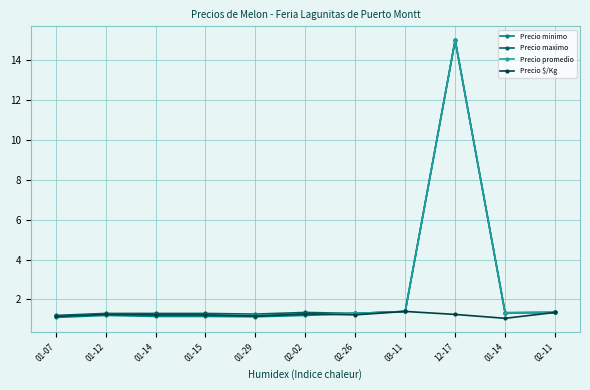

Reading left to right, transcribe all the data shown in this chart.

Precio minimo: 01-07=1.1	01-12=1.2	01-14=1.1	01-15=1.1	01-29=1.1	02-02=1.2	02-26=1.3	03-11=1.4	12-17=15.0	01-14=1.3	02-11=1.4
Precio maximo: 01-07=1.2	01-12=1.3	01-14=1.3	01-15=1.3	01-29=1.3	02-02=1.4	02-26=1.3	03-11=1.4	12-17=15.0	01-14=1.3	02-11=1.4
Precio promedio: 01-07=1.1	01-12=1.2	01-14=1.2	01-15=1.2	01-29=1.2	02-02=1.3	02-26=1.3	03-11=1.4	12-17=15.0	01-14=1.3	02-11=1.4
Precio $/Kg: 01-07=1.1	01-12=1.2	01-14=1.2	01-15=1.2	01-29=1.2	02-02=1.3	02-26=1.2	03-11=1.4	12-17=1.2	01-14=1.1	02-11=1.4